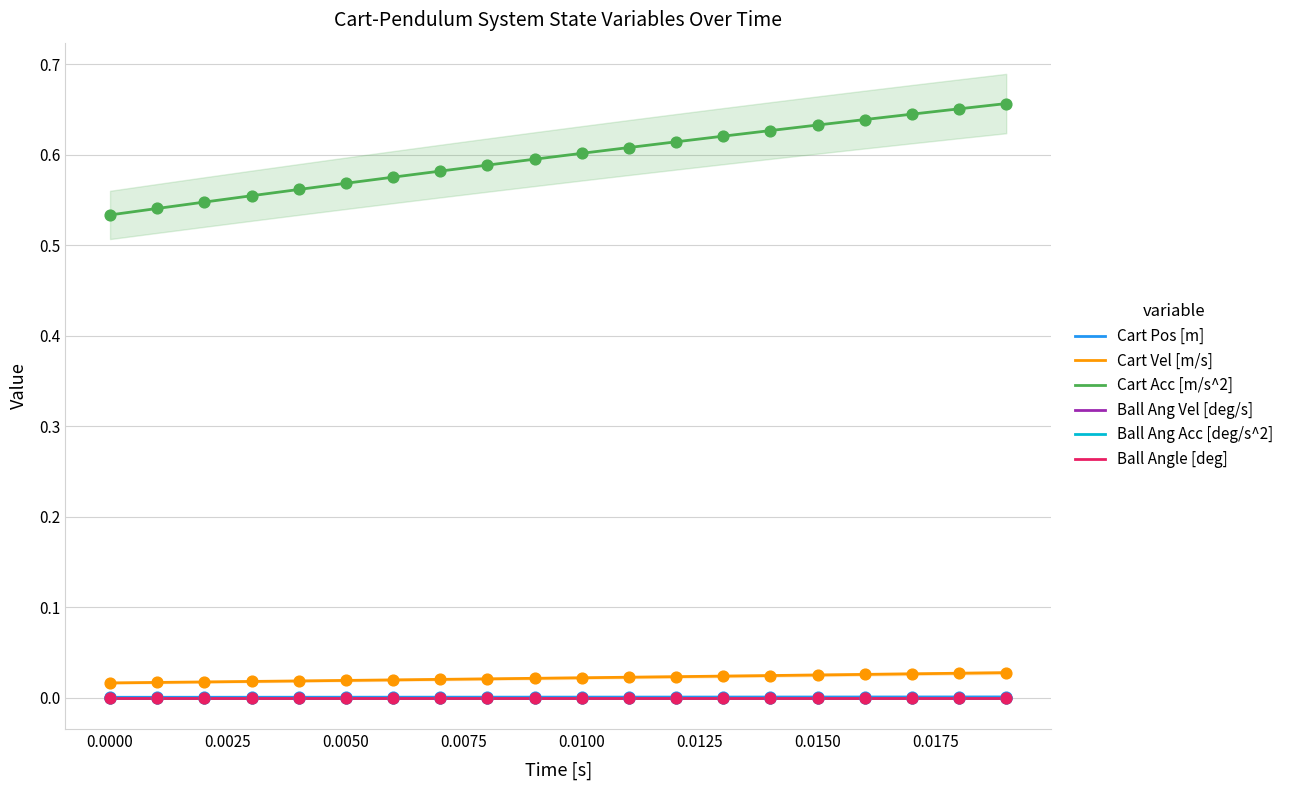

At how many categories does at least one series exceed 0?

20